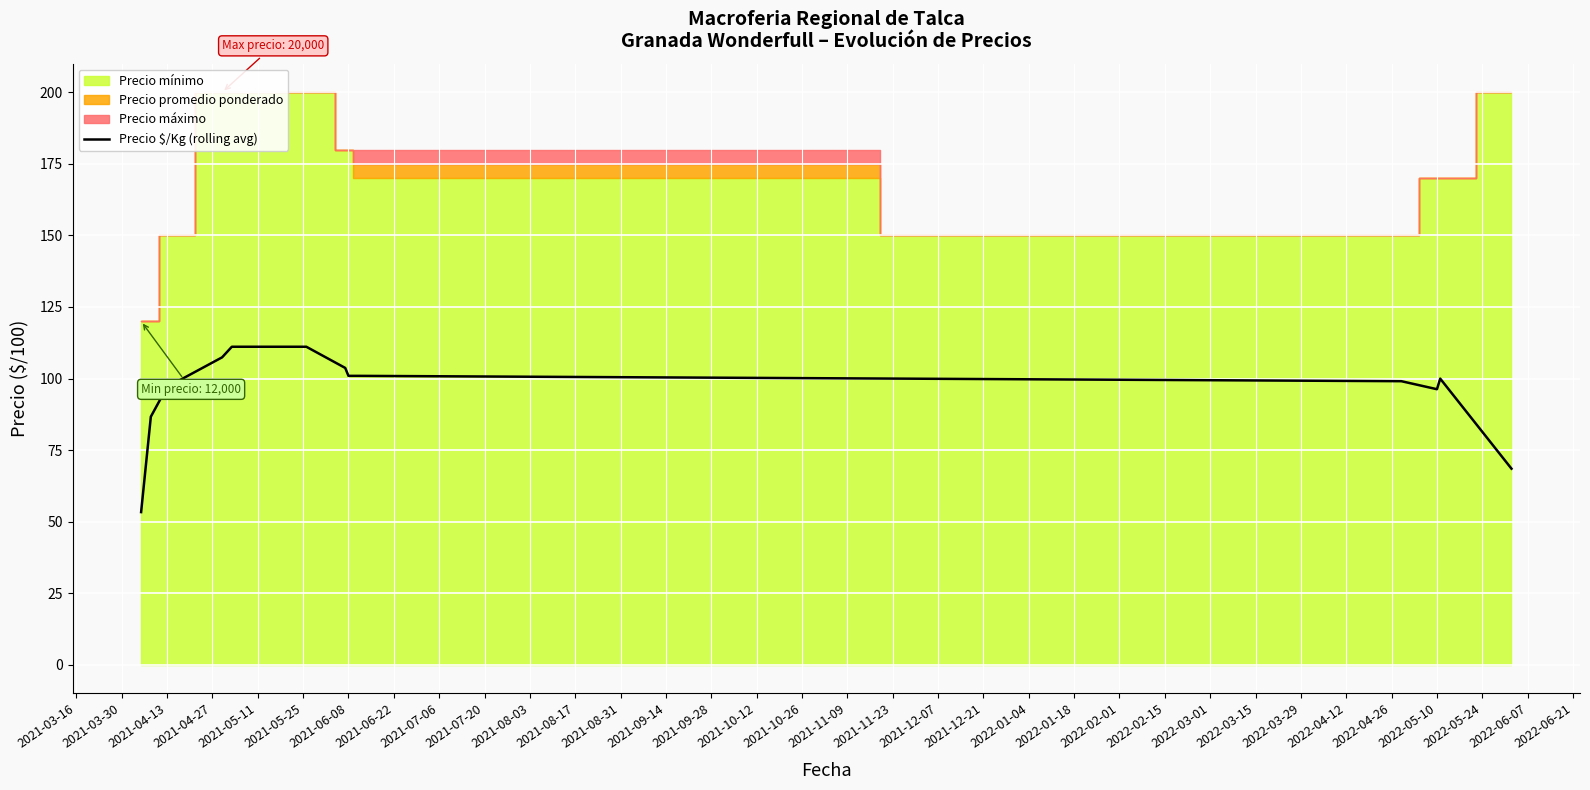

What is the minimum value for Precio $/Kg (rolling avg)?

53.3